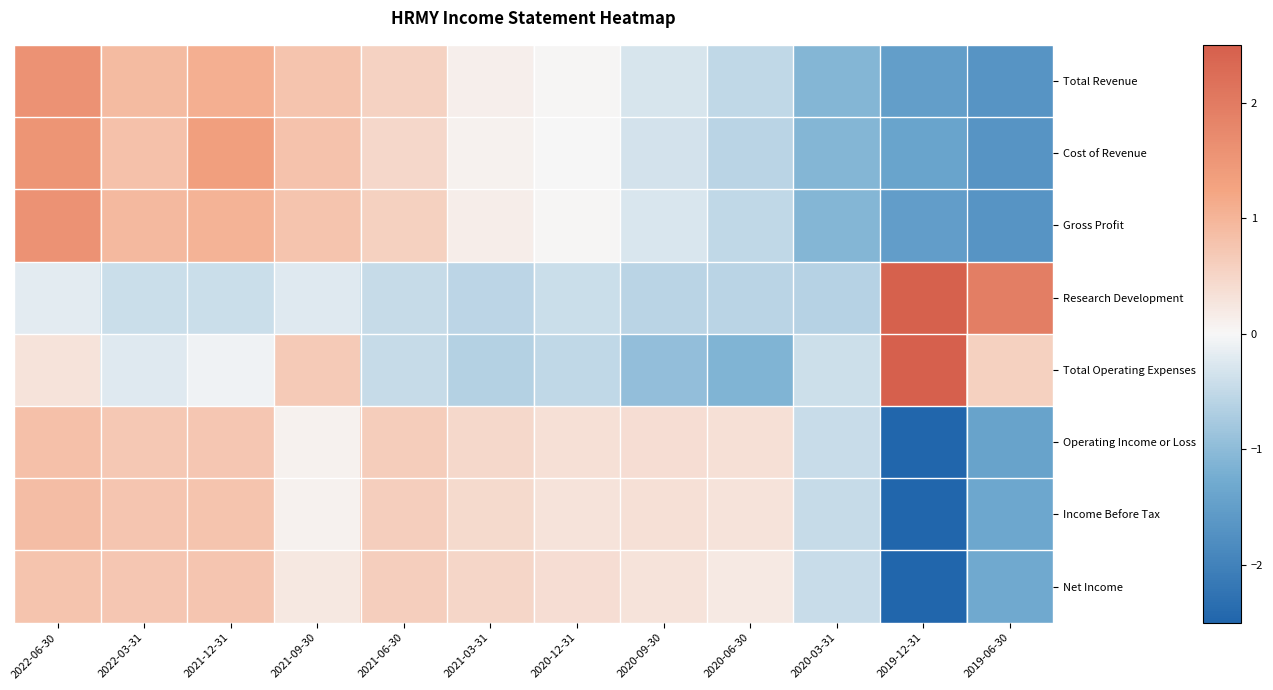

What is the total value across all series at 2019-06-30?

-6.6